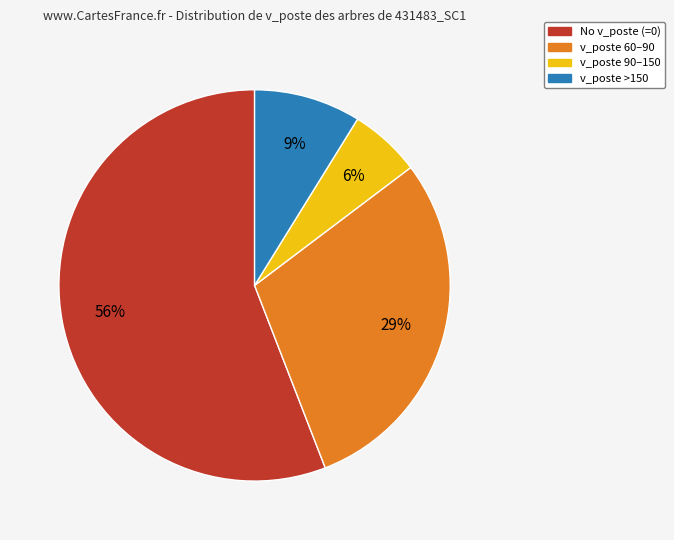

How many slices are in this pie chart?

4